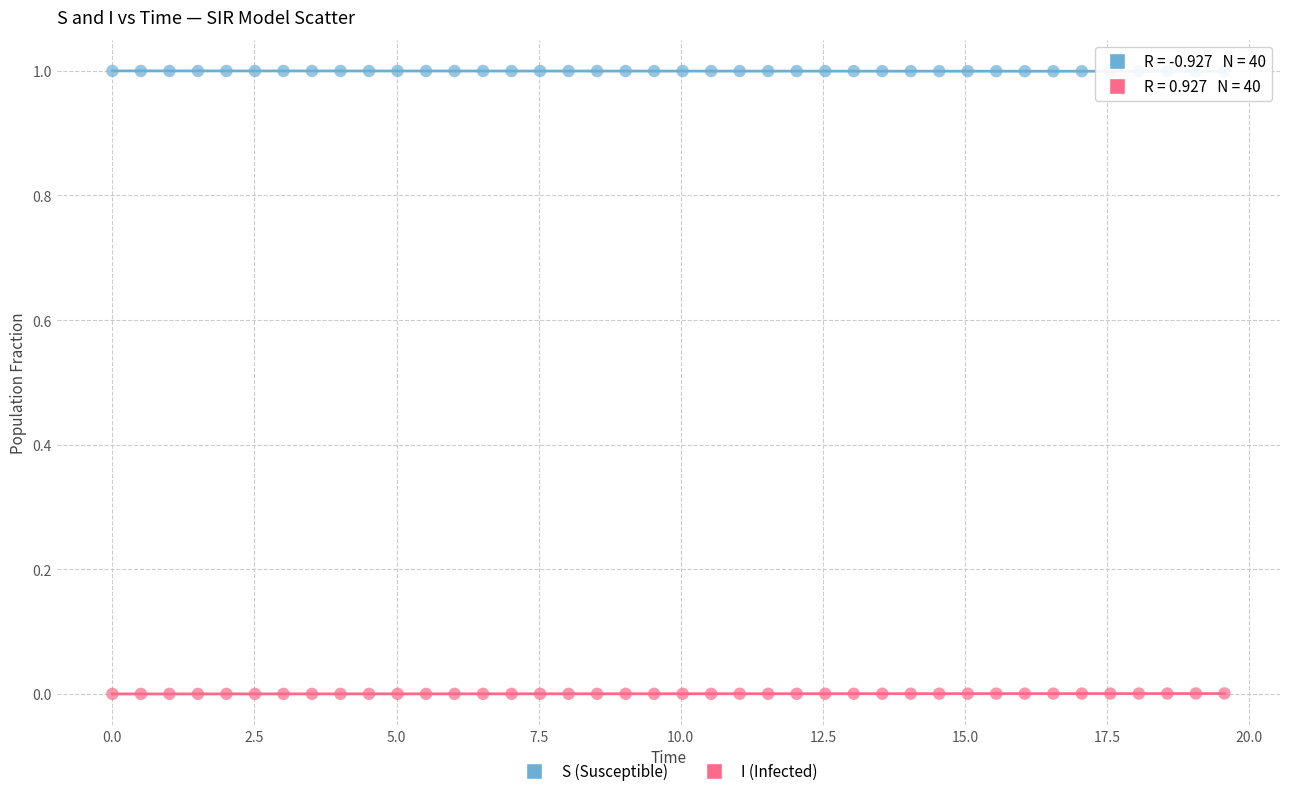

What is the X range (max minus min) for the scatter plot?

19.6